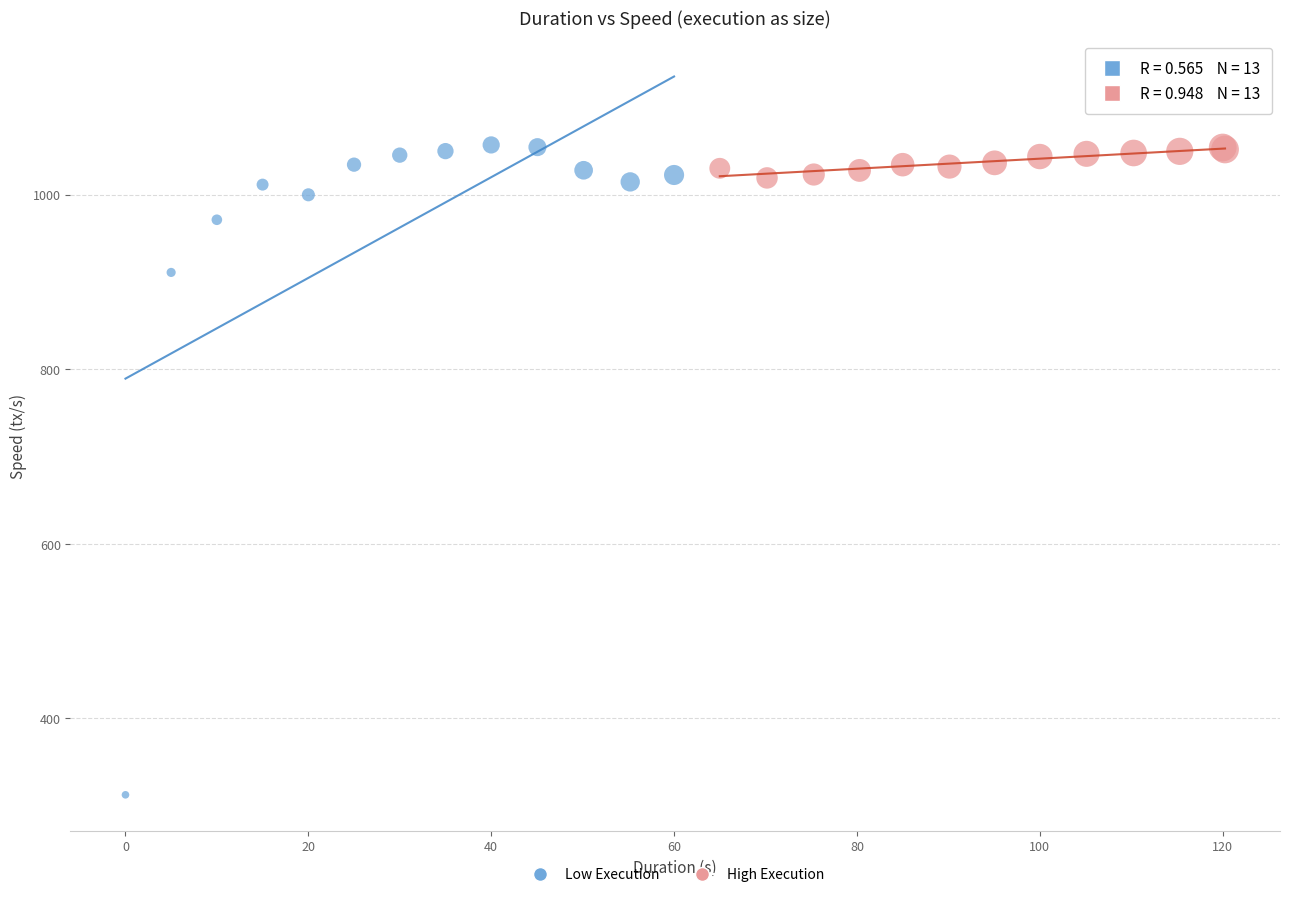

Which series has the widest spread of Y values?

Low Execution